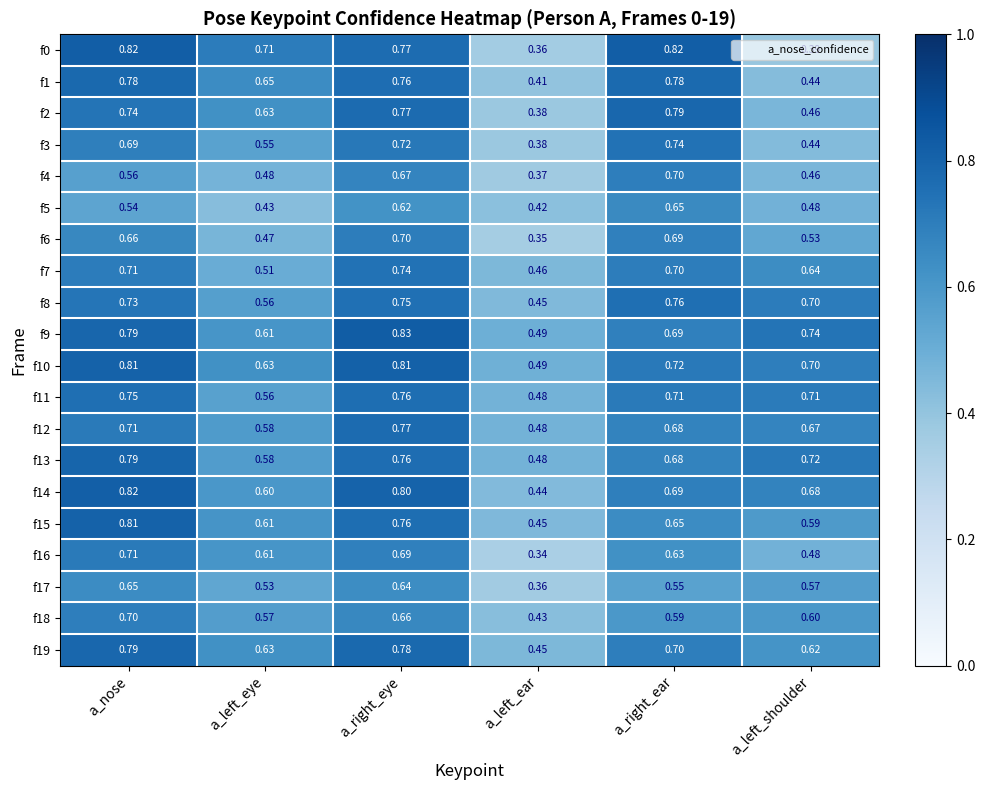

At which label is f0 closest to 0?

a_left_ear